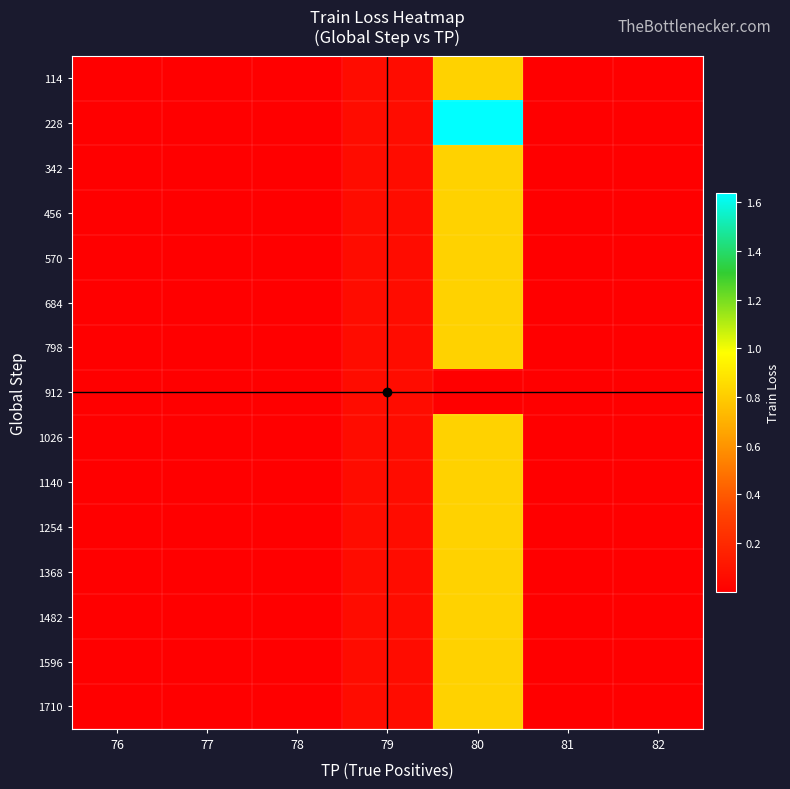

At which category does the chart reach its minimum across all series?

78